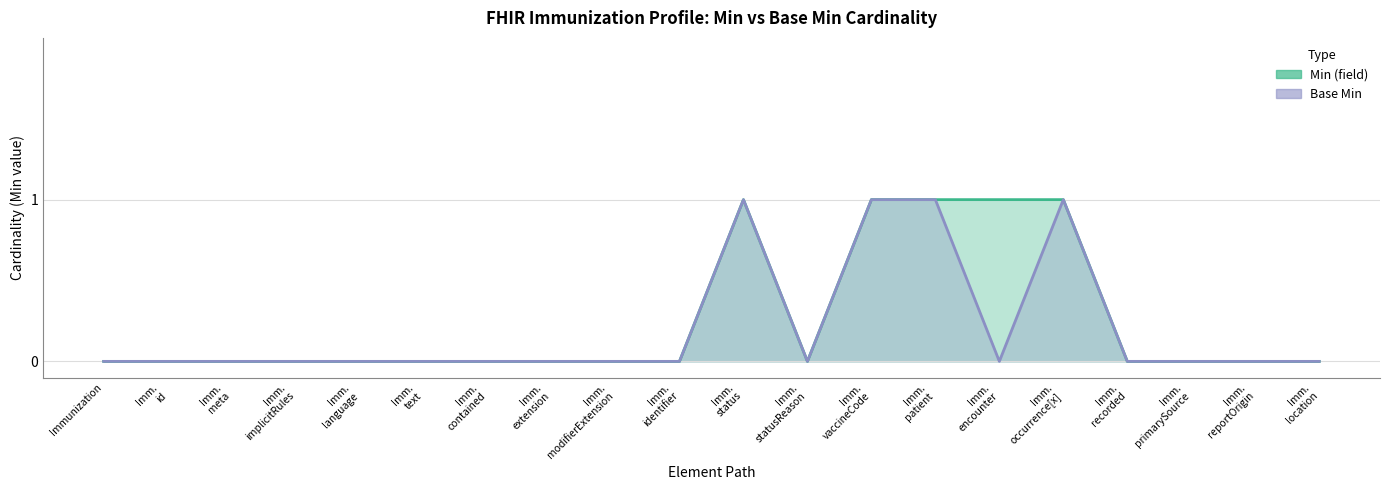

Reading left to right, extract all data points from this chart.

Min (field): 0	0	0	0	0	0	0	0	0	0	1	0	1	1	1	1	0	0	0	0
Base Min: 0	0	0	0	0	0	0	0	0	0	1	0	1	1	0	1	0	0	0	0